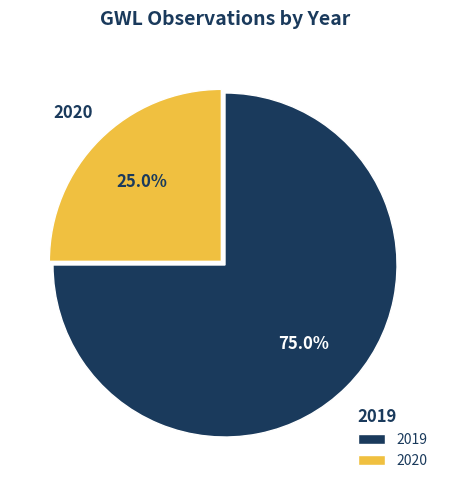

Does 2020 account for over 50% of the chart?

No